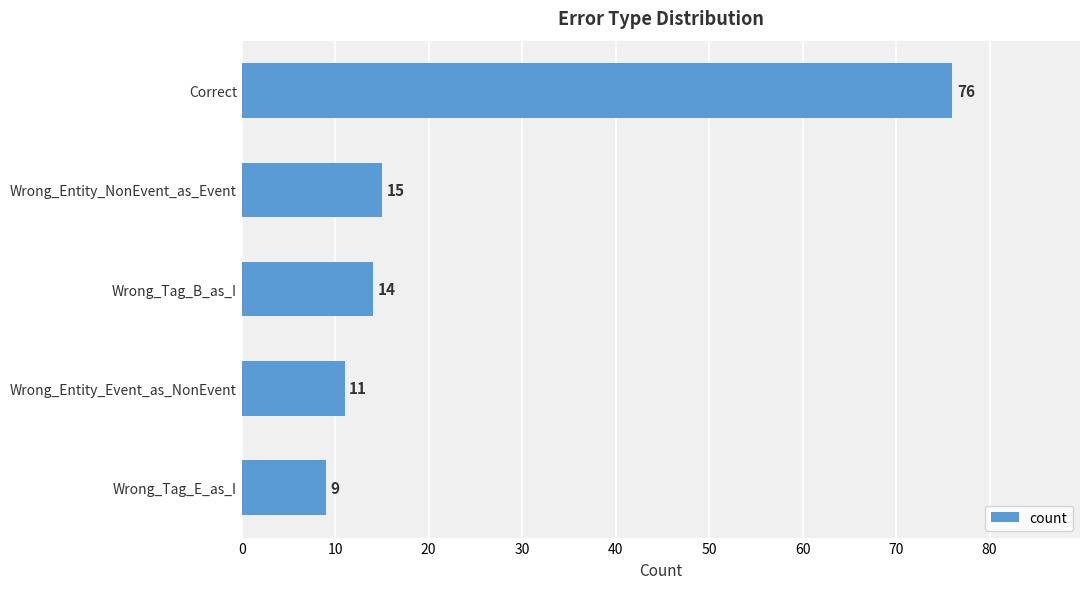

Are the bars grouped side by side (vs. stacked)?

No